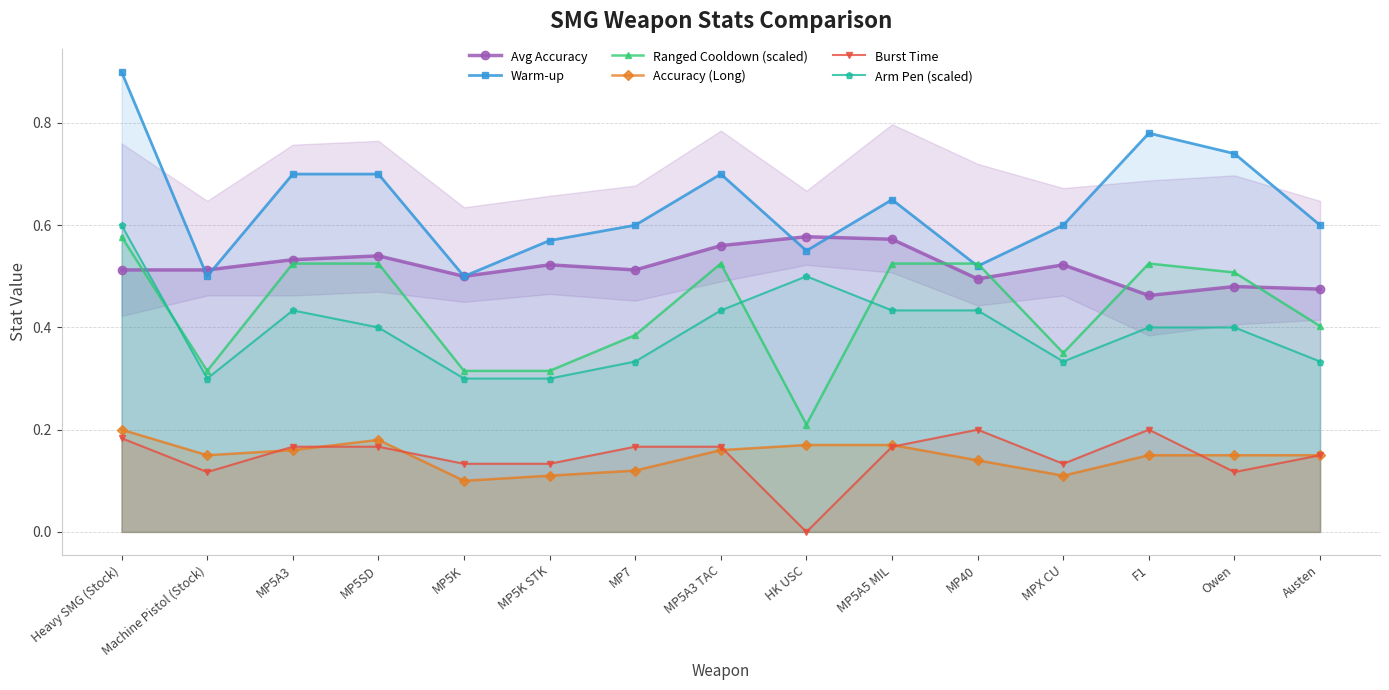

What are all the series names shown in the legend?

Avg Accuracy, Warm-up, Ranged Cooldown (scaled), Accuracy (Long), Burst Time, Arm Pen (scaled)